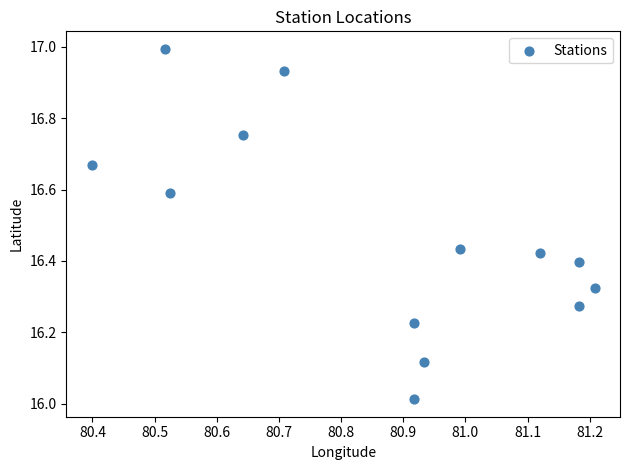

What is the range of Y values (max minus min)?

1.0